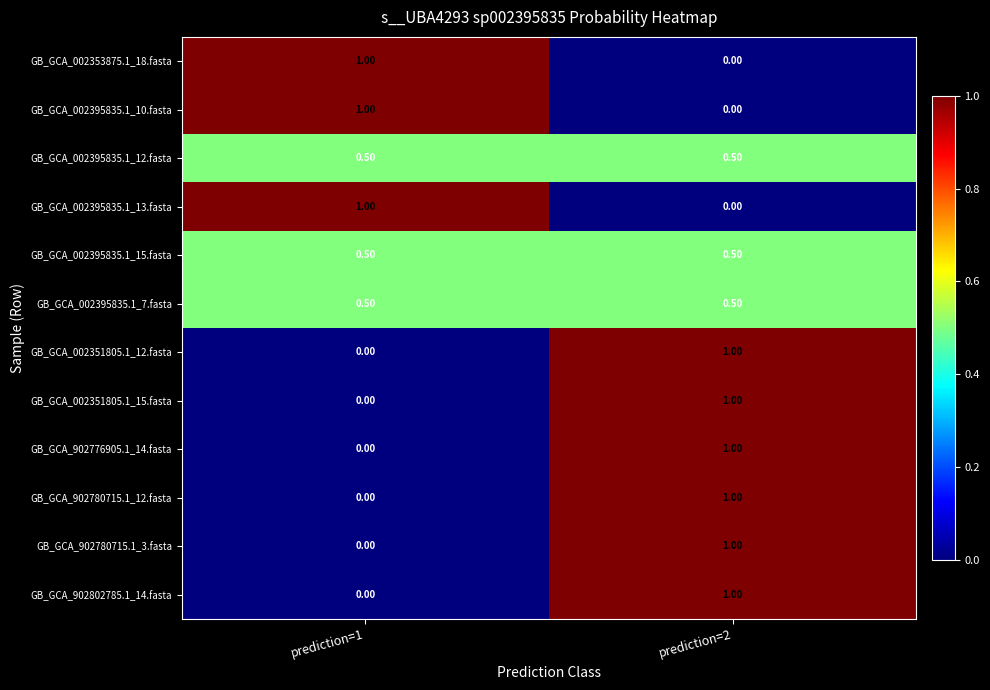

Rank the categories by GB_GCA_002353875.1_18.fasta value from highest to lowest.

prediction=1, prediction=2